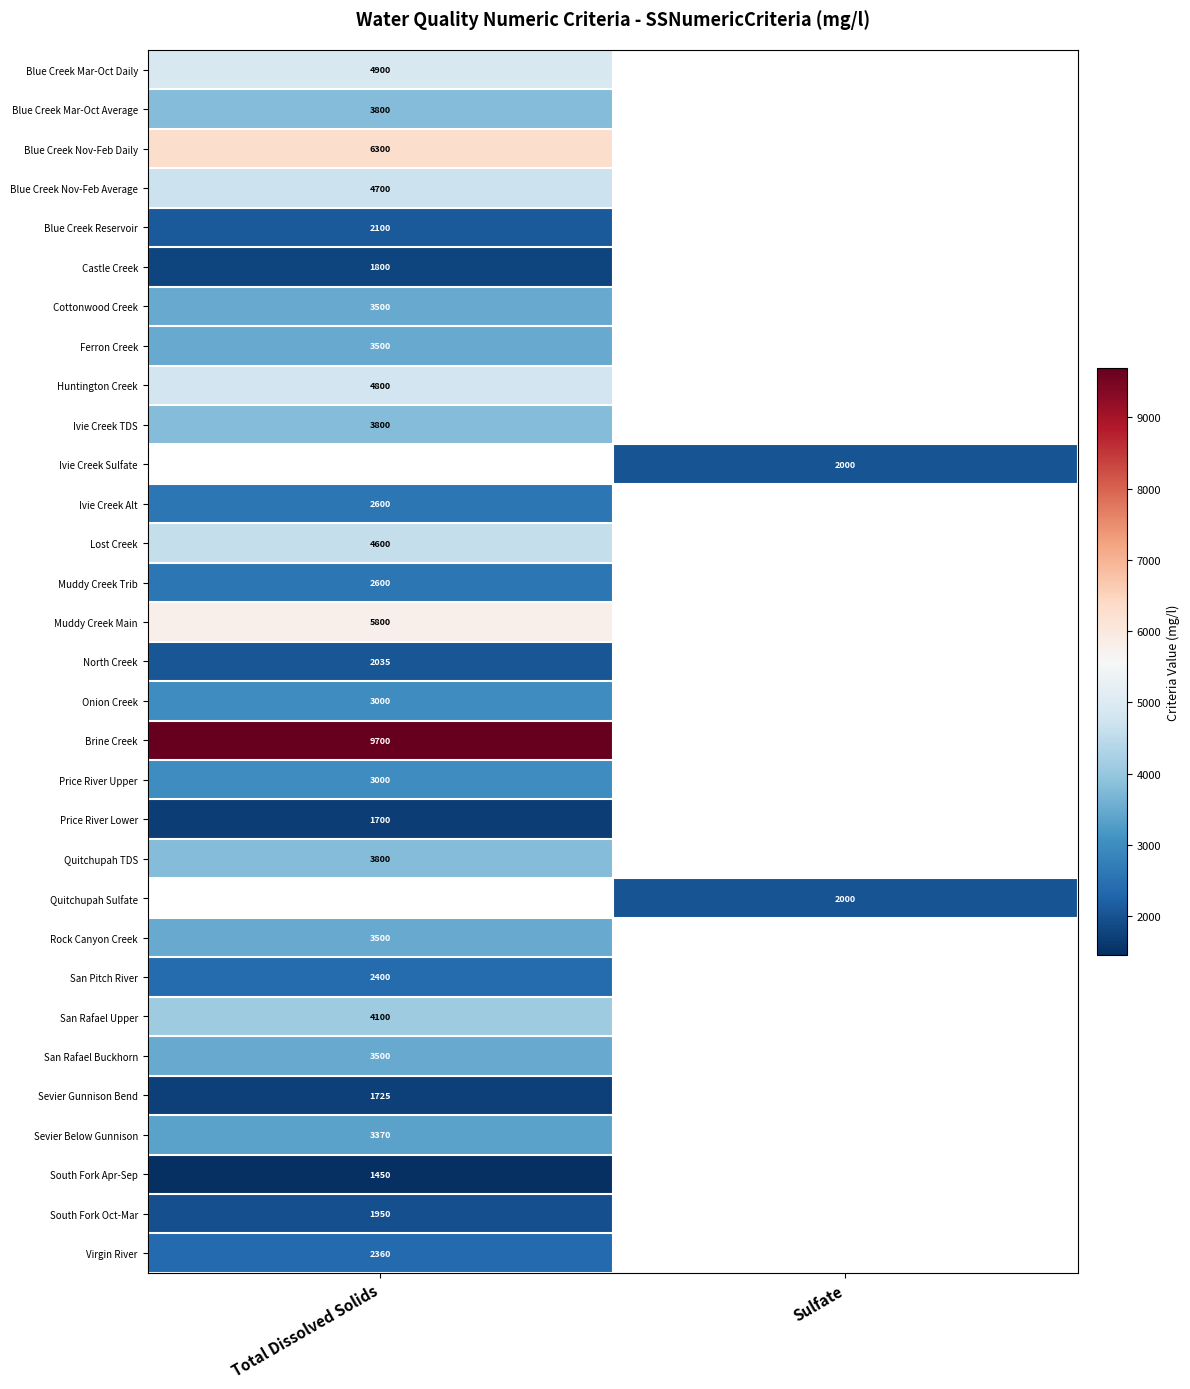

True or false: Lost Creek has a value of 2185 at Total Dissolved Solids.

False